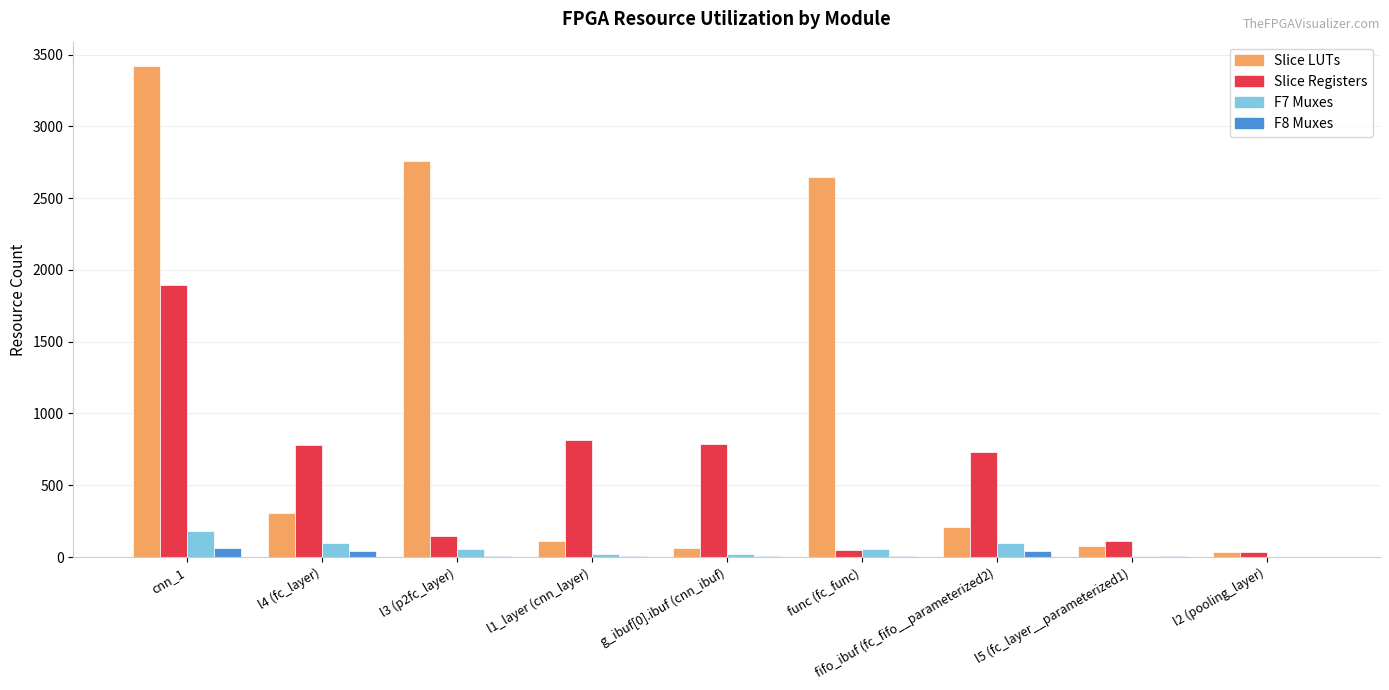

Are the bars horizontal?

No